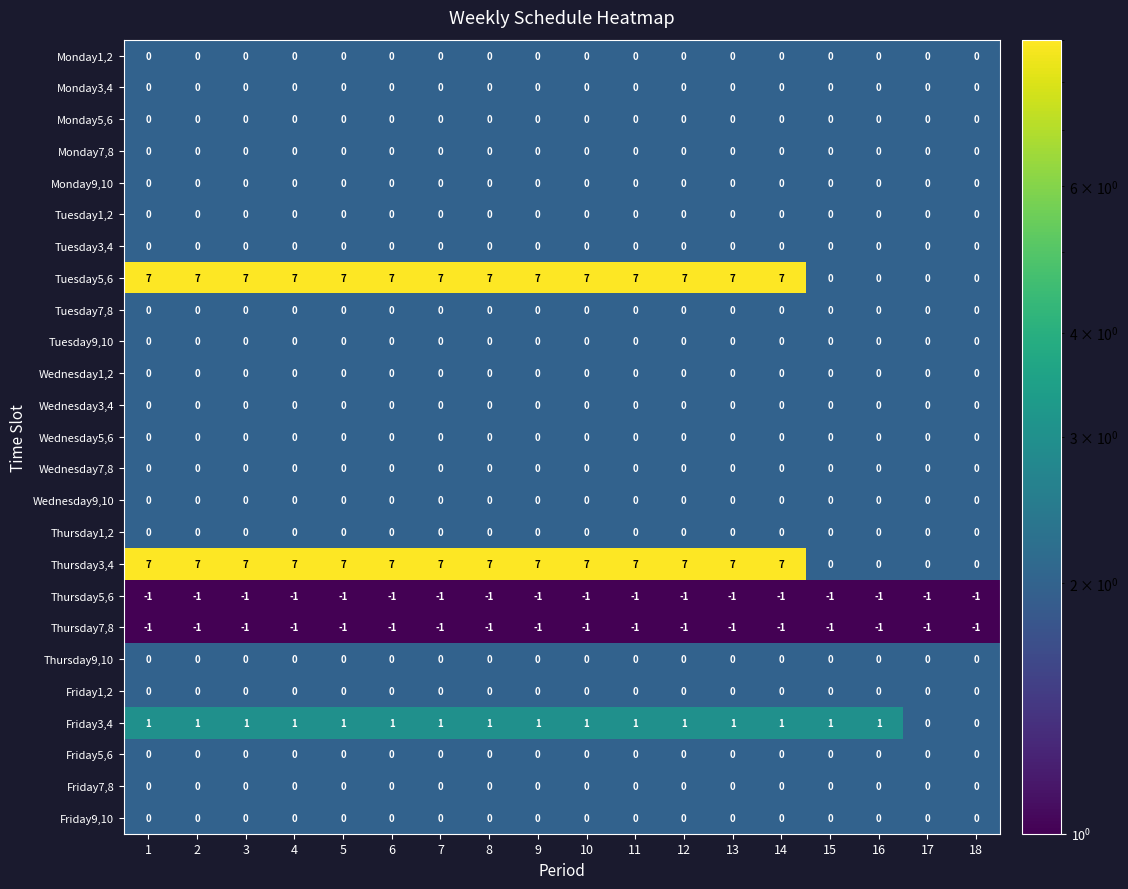

How many categories are shown in the chart?

18